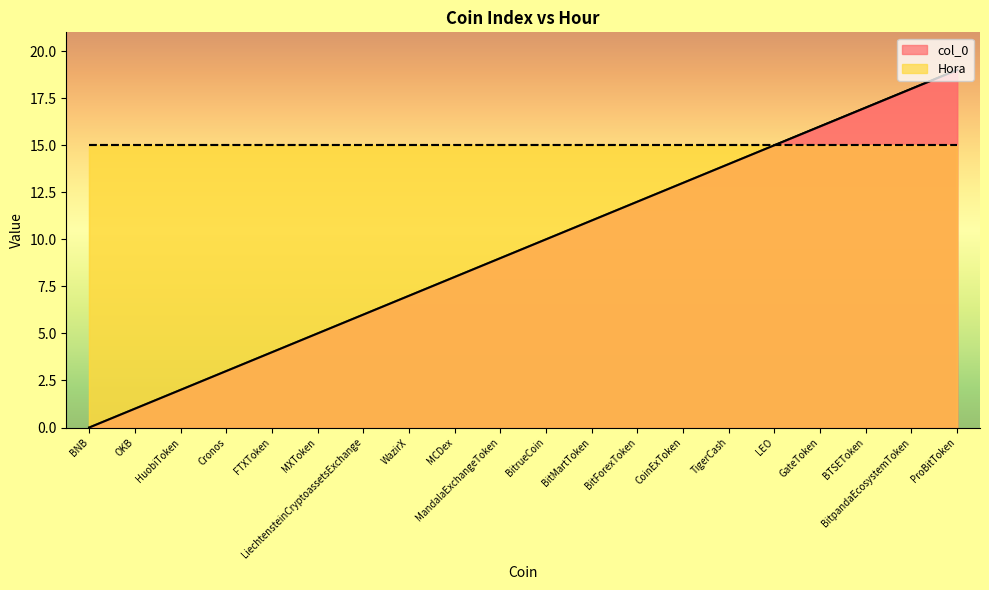

What is the difference between the values at BNB and LEO?

15